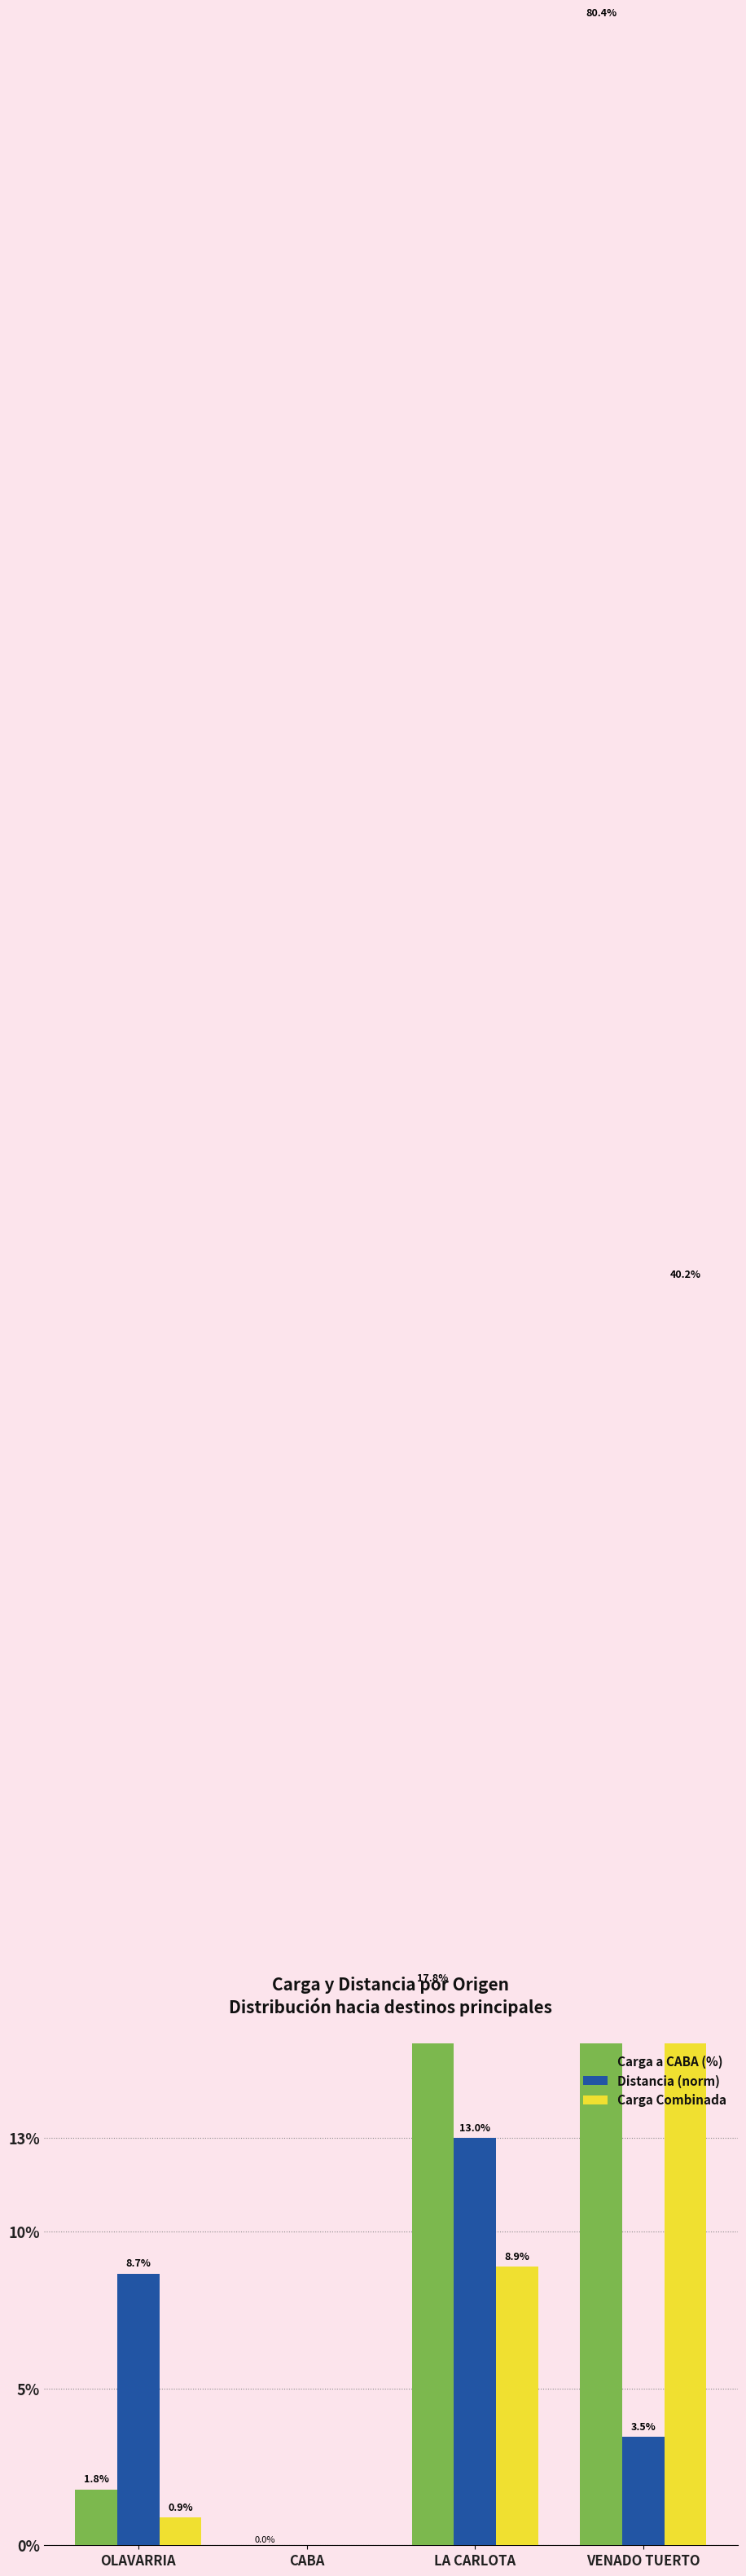

Reading right to left, extract all data points from this chart.

Carga a CABA (%): 80.4	17.8	0.0	1.8
Distancia (norm): 3.5	13.0	0.0	8.7
Carga Combinada: 40.2	8.9	0.0	0.9